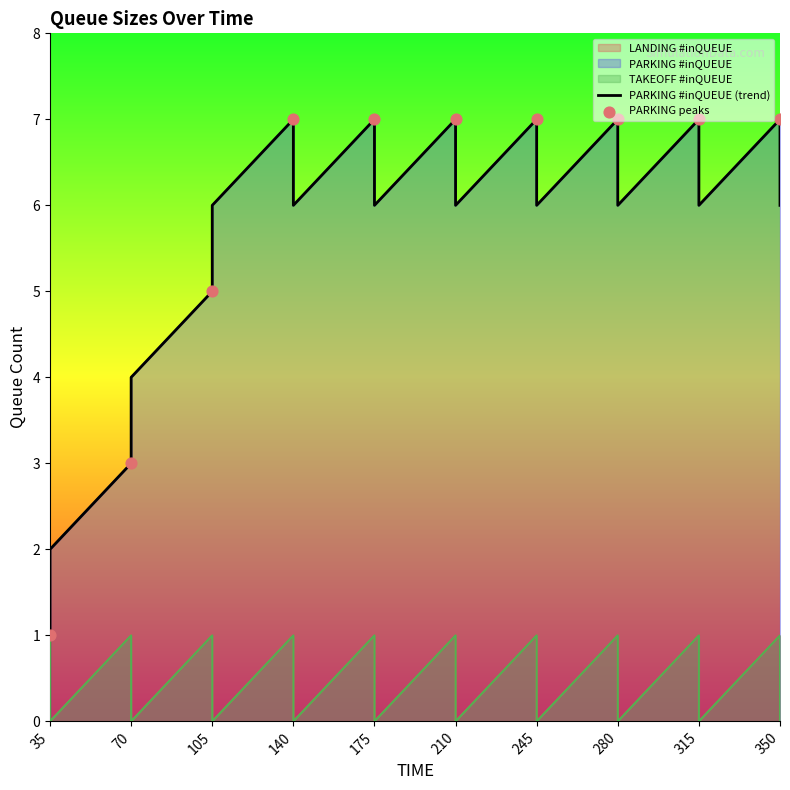

Is the value of TAKEOFF #inQUEUE at 350 greater than the value of LANDING #inQUEUE at 315?

No